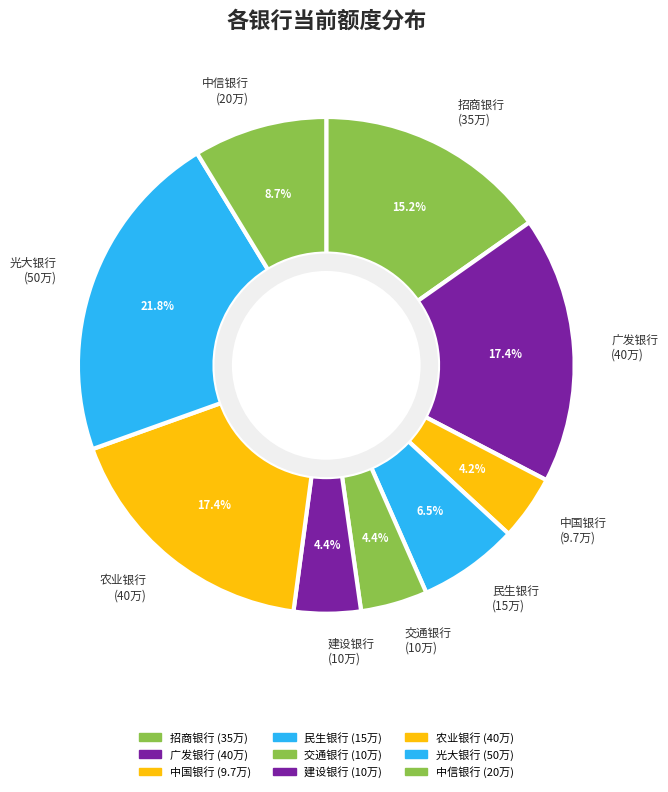

How many segments does this pie chart have?

9